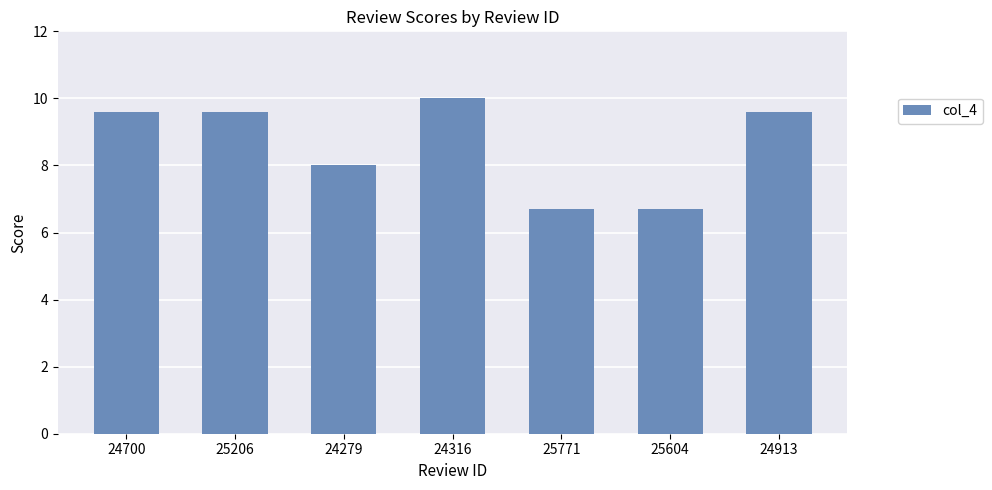

Reading left to right, what are all the values shown in this chart?

9.6	9.6	8.0	10.0	6.7	6.7	9.6